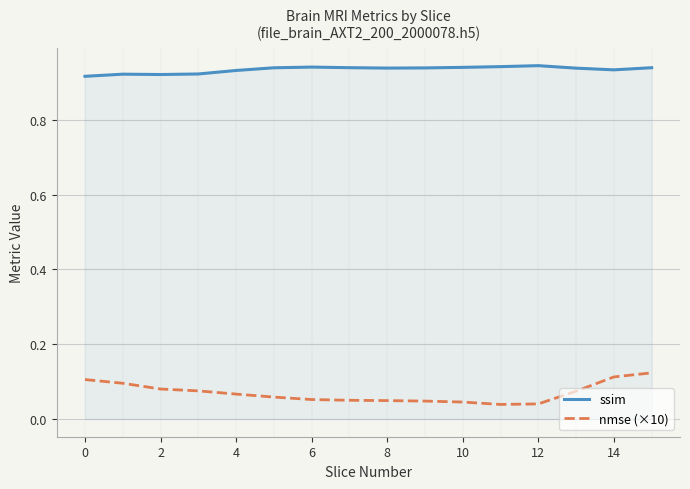

What is the sum of all nmse (×10) values?

1.1